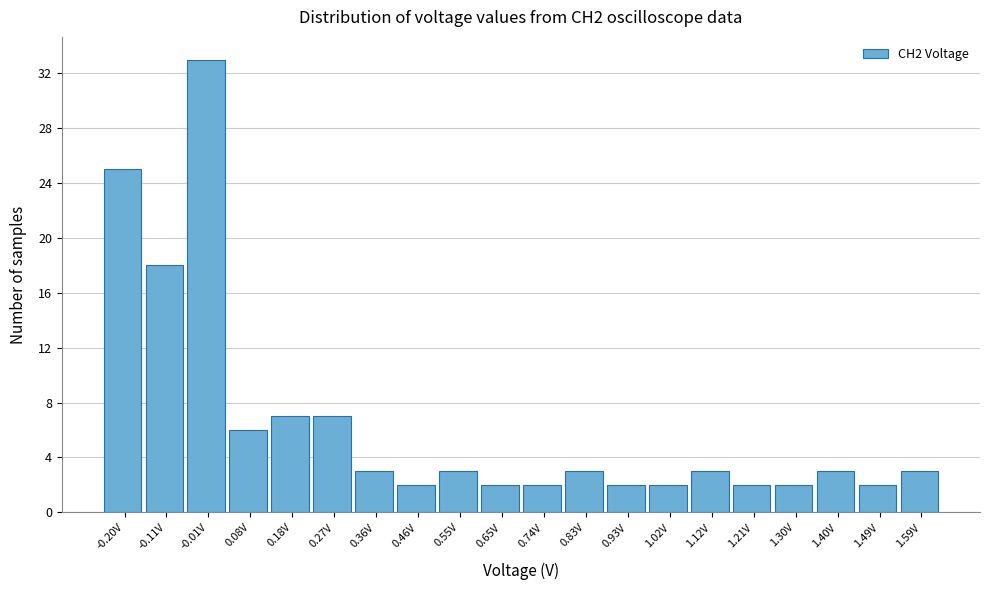

Reading left to right, what are all the values shown in this chart?

25	18	33	6	7	7	3	2	3	2	2	3	2	2	3	2	2	3	2	3